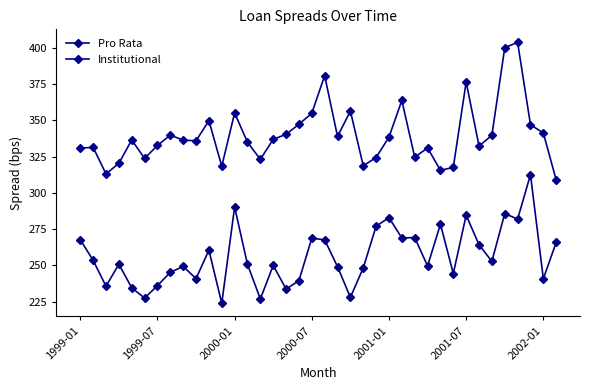

Does the chart have visible grid lines?

No